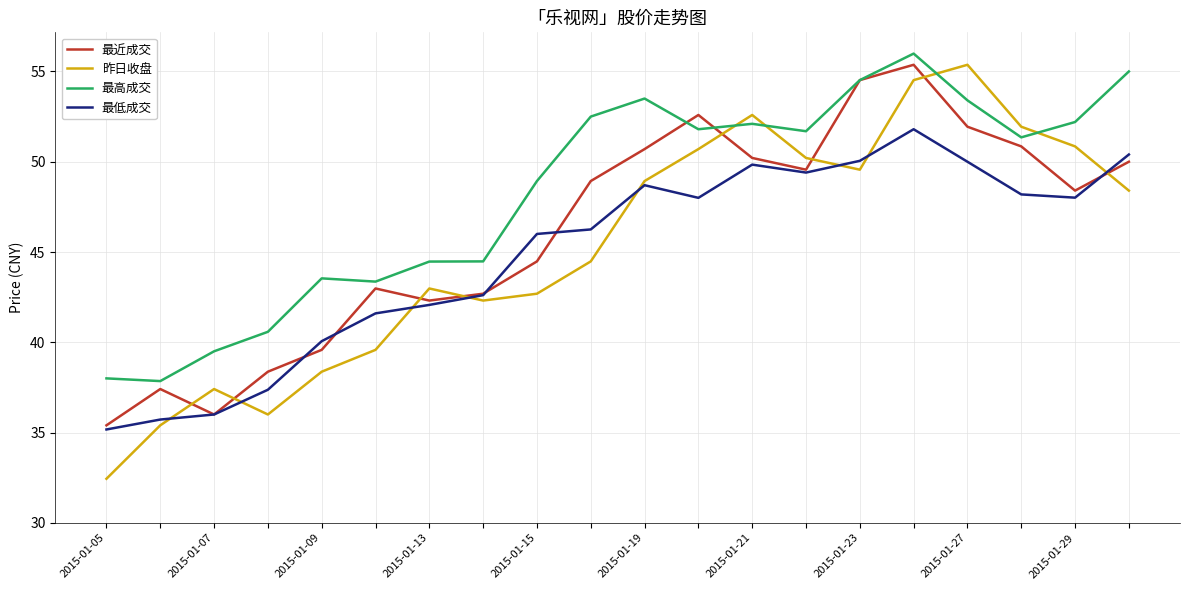

Which series has the widest spread of values?

昨日收盘